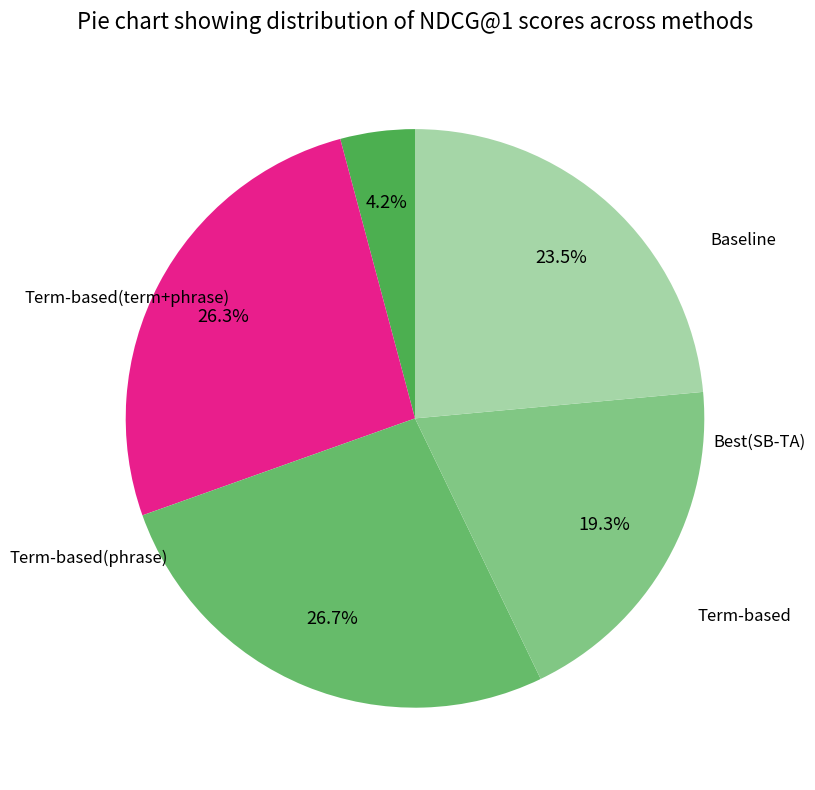

How many slices are in this pie chart?

5